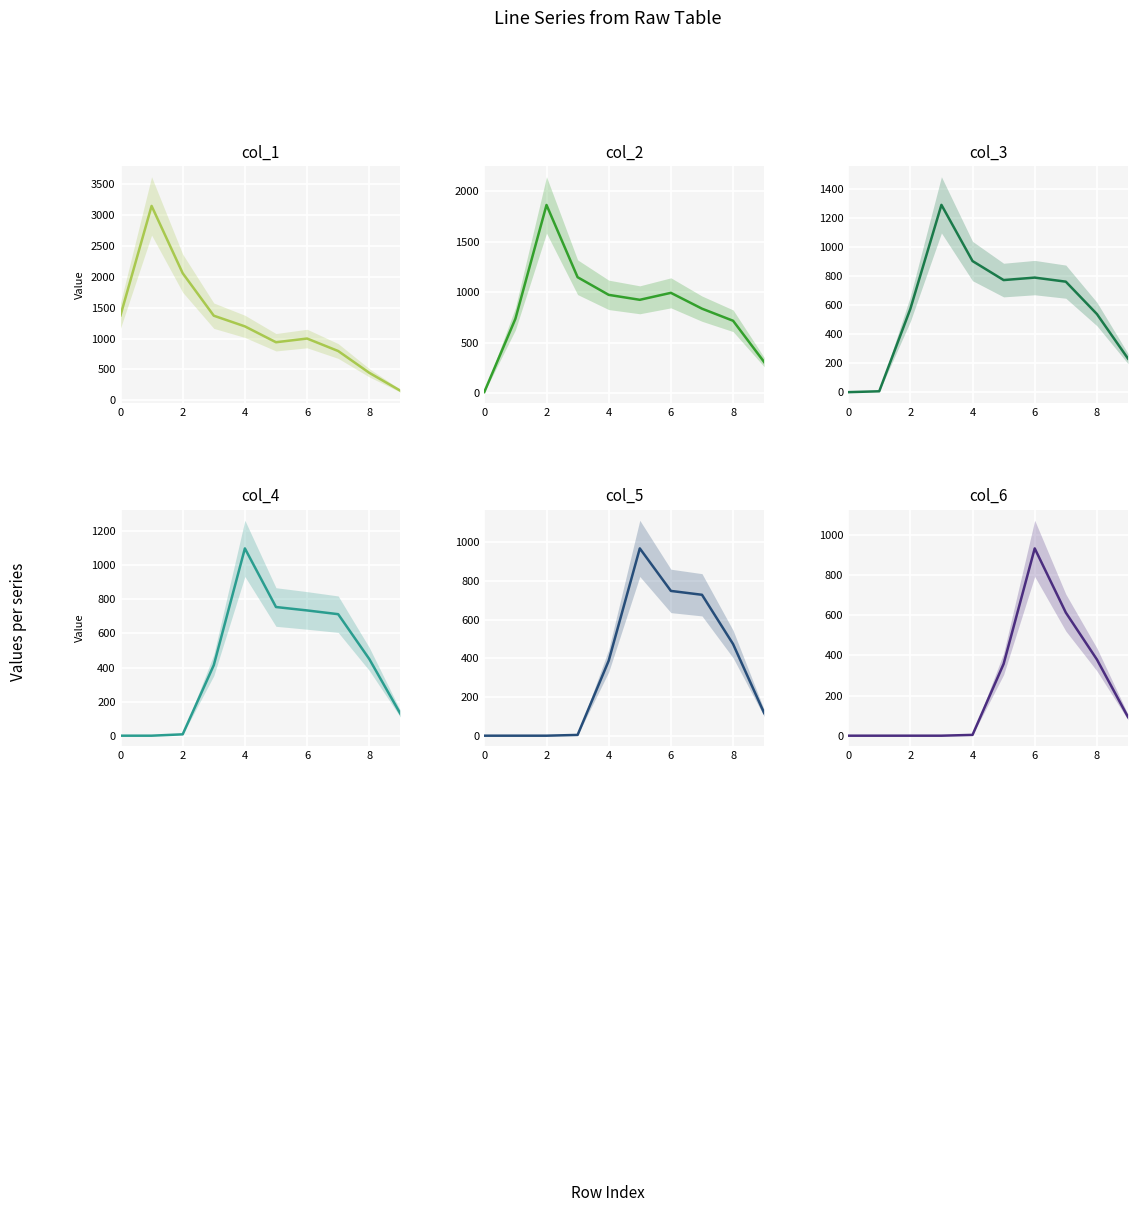

What is the difference between the maximum and second lowest values in the col_5 series?

969